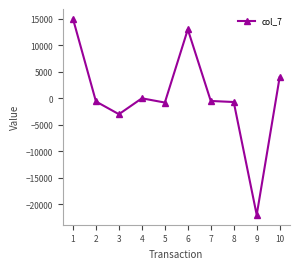

What is the value of the 3rd point from the left?

-3000